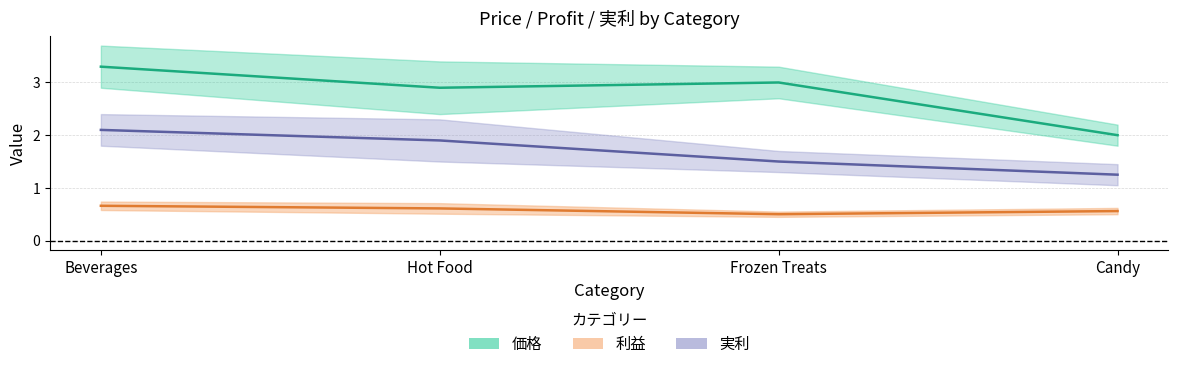

True or false: 利益 and 実利 cross at least once.

False